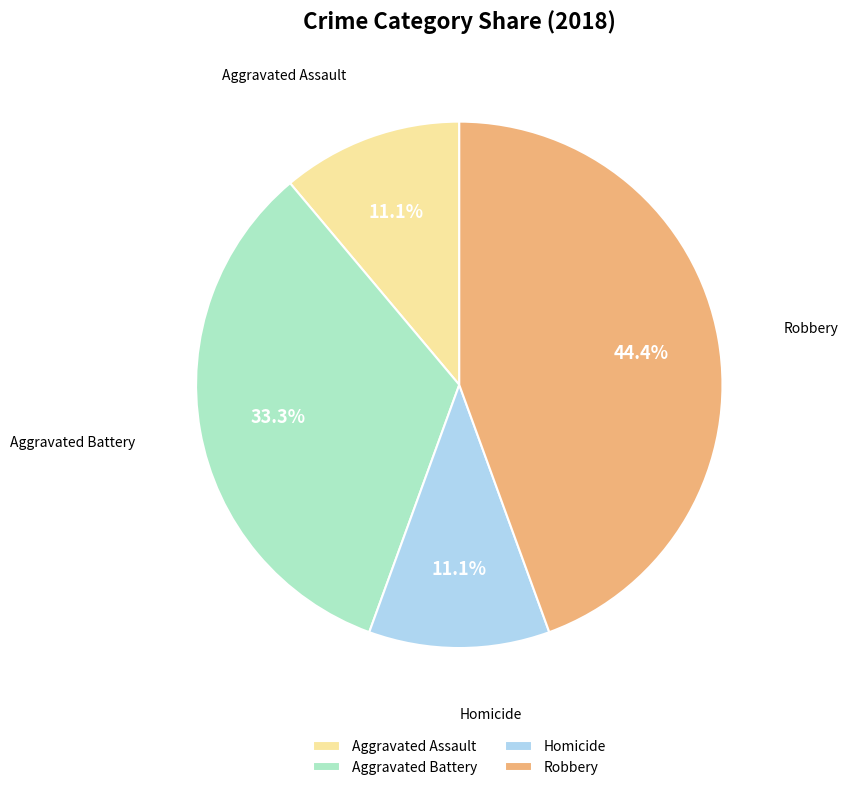

To the nearest percent, what is the difference between the largest and smallest slice percentages?

33%